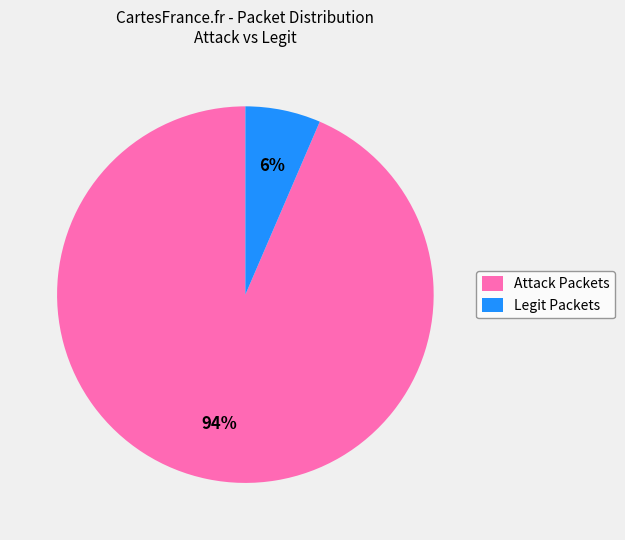

Rank the categories by value from lowest to highest.

Legit Packets, Attack Packets